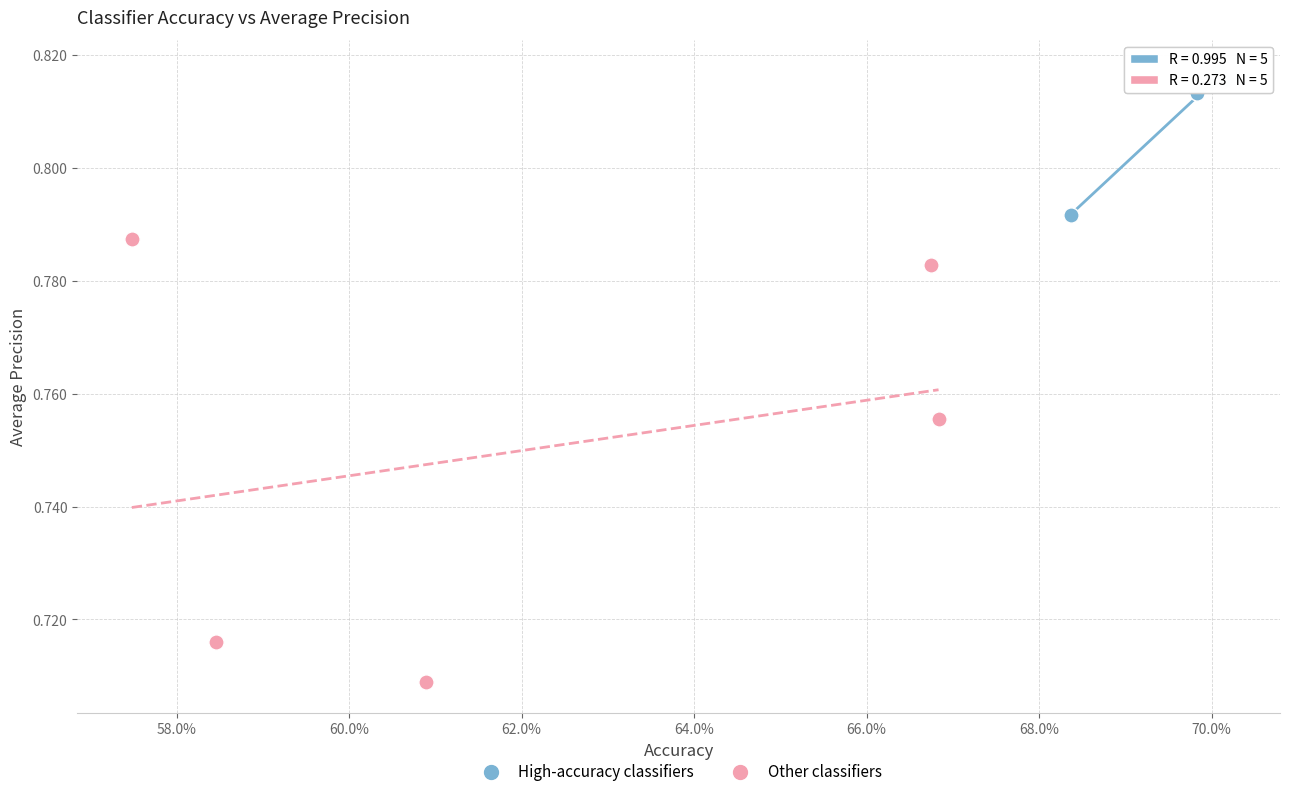

Which series contains the lowest Y value?

Other classifiers